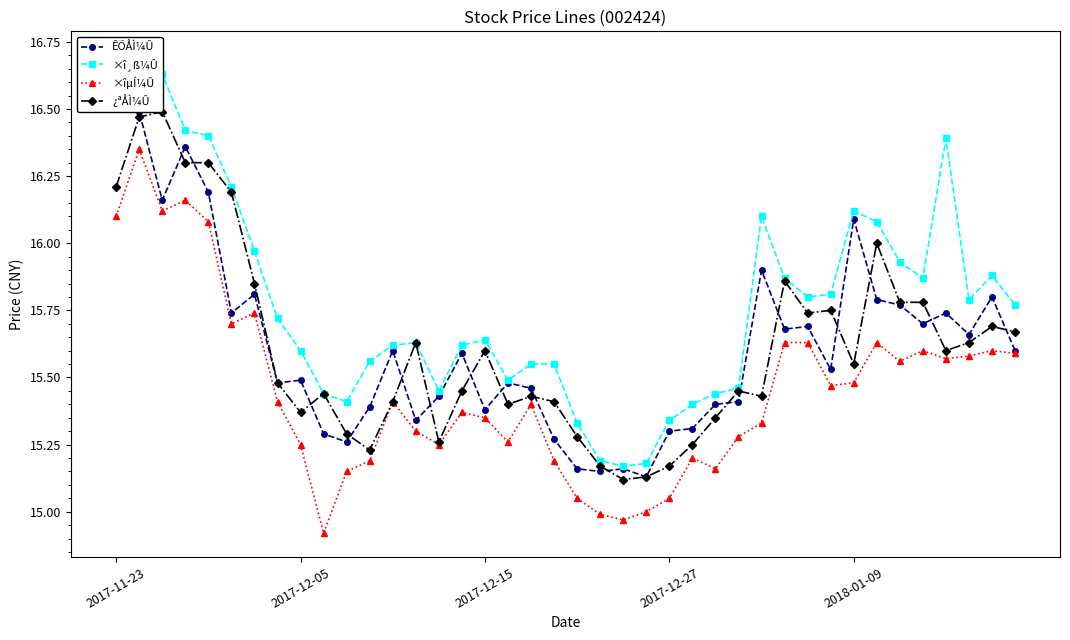

True or false: ×îµÍ¼Û has more than 2 points higher than both neighbors.

True